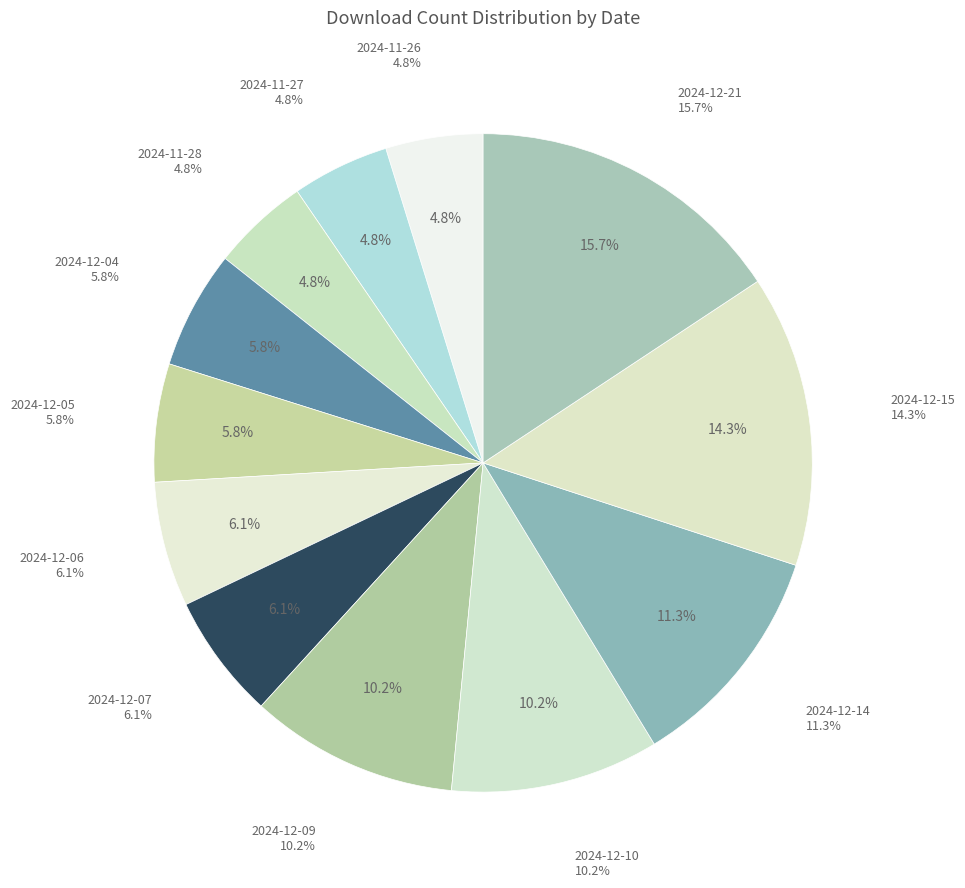

Which slice is the largest?

2024-12-21